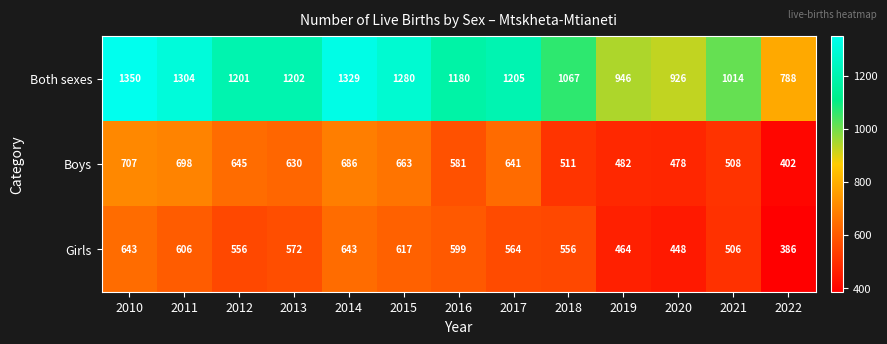

At which label is Girls closest to 514?

2021